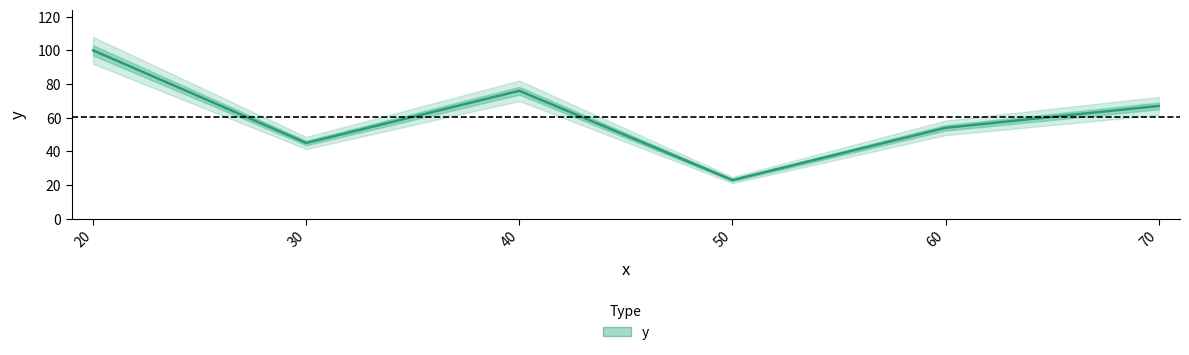

Where is the data nearest to the value 61?

70.0